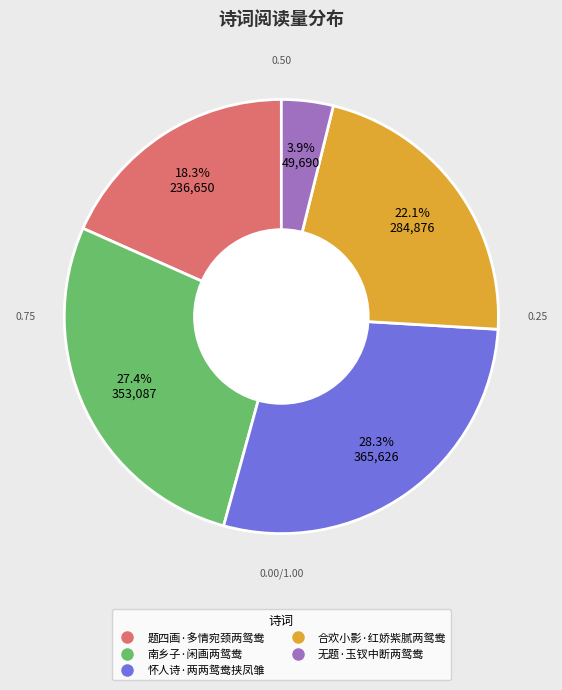

How many slices are in this pie chart?

5